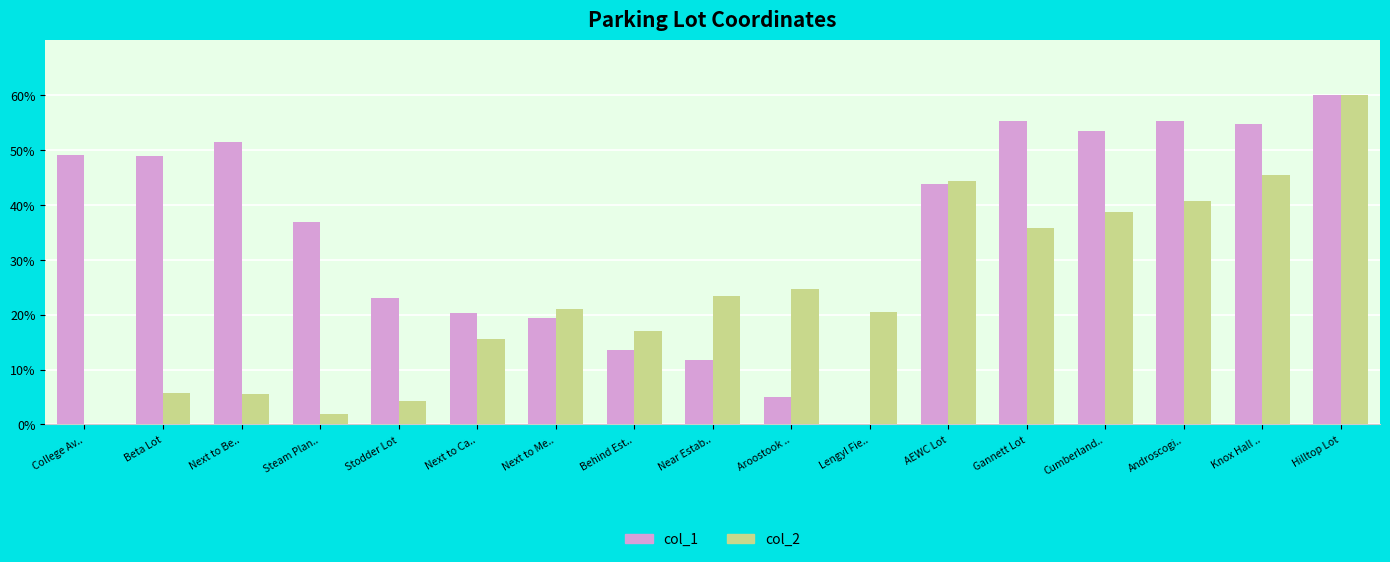

What is the difference between the col_2 values at AEWC Lot and Near Estab..?

21.0